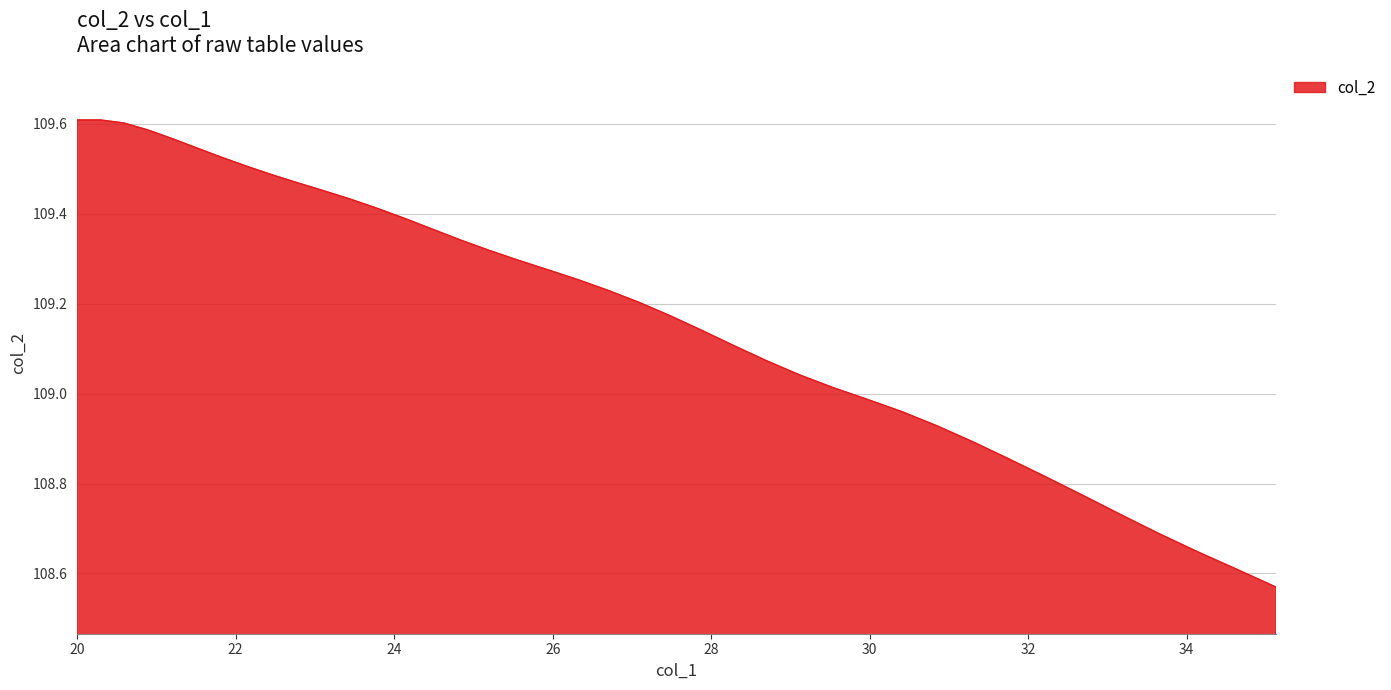

What is the difference between the maximum and minimum values?

1.0